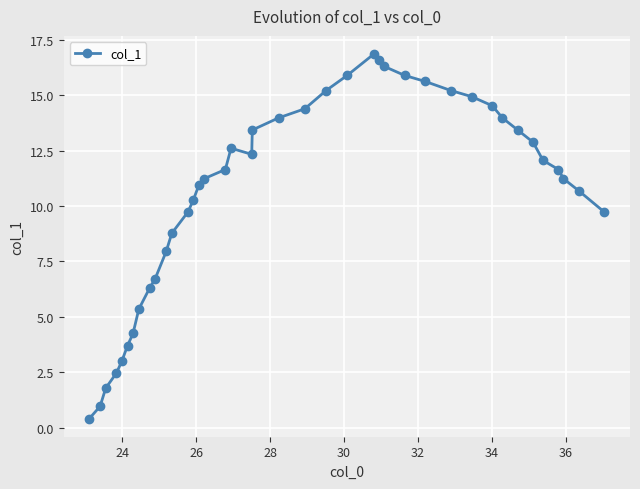

What is the minimum value shown in the chart?

0.4